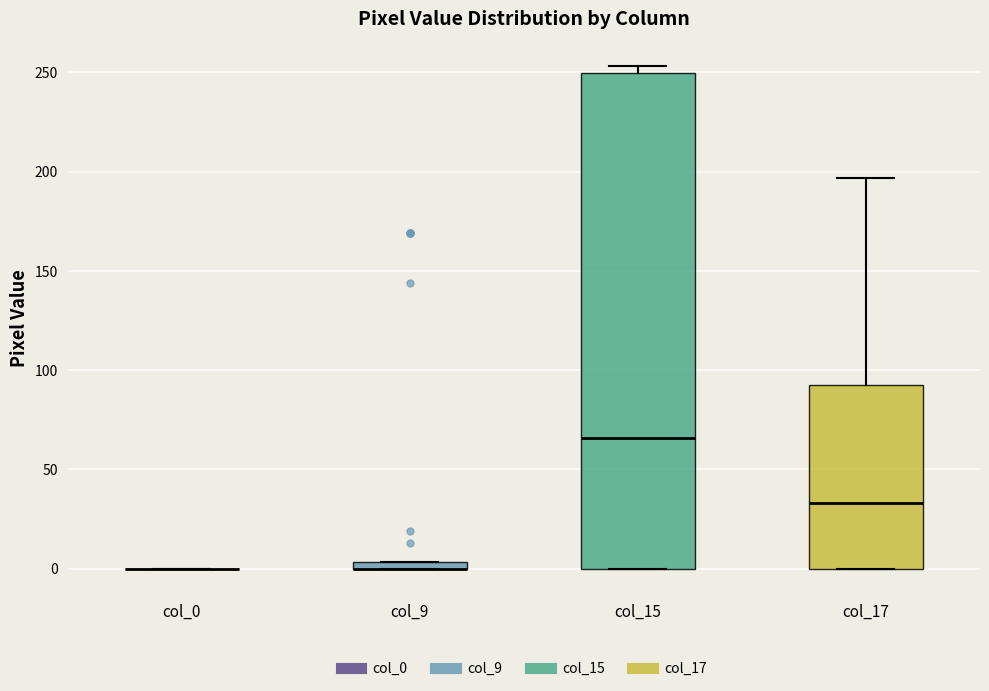

Where does the upper whisker of the box for col_17 end on the y-axis? The values are not printed on the chart, so give them approximately, as read against the axis.

195